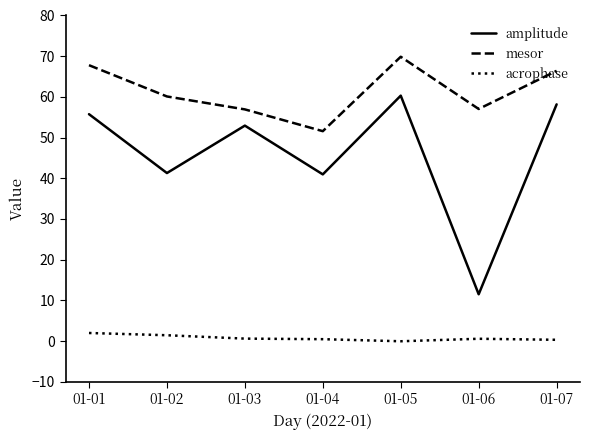

The amplitude series shows 55.8 at 01-01. True or false?

True